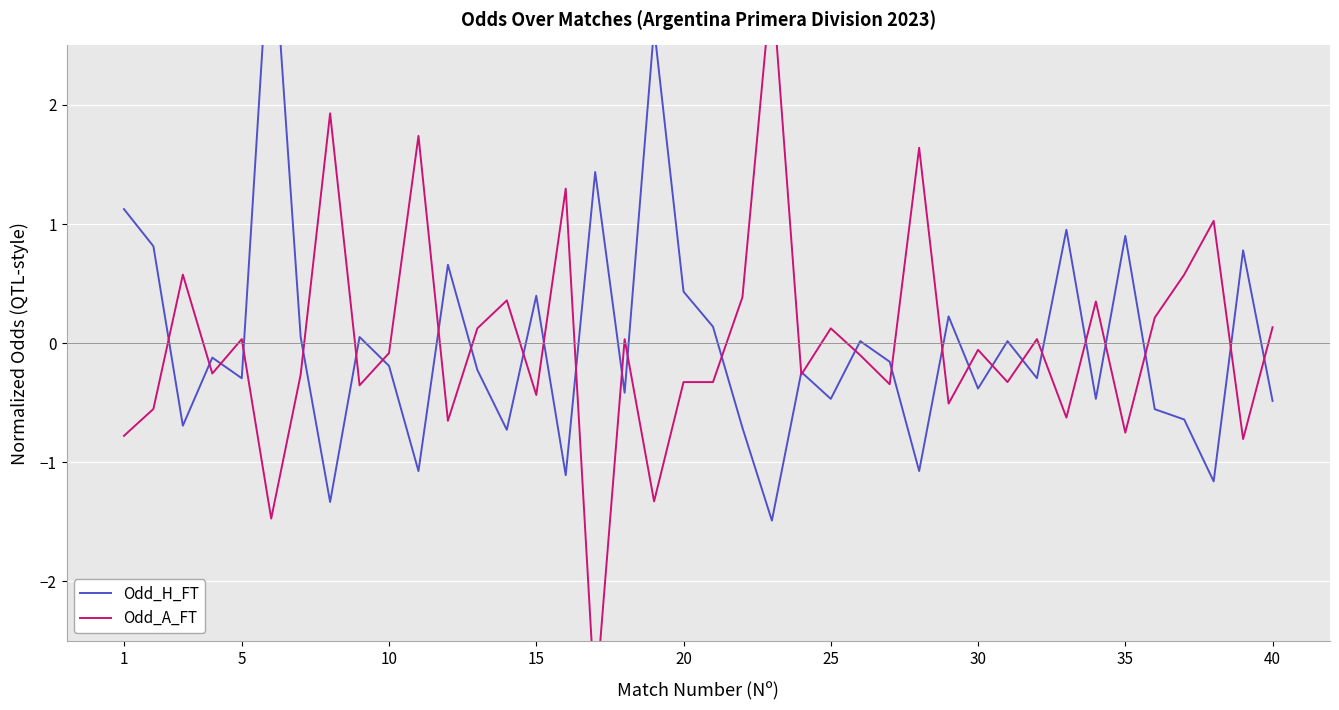

What is the minimum value shown in the chart?

-3.0